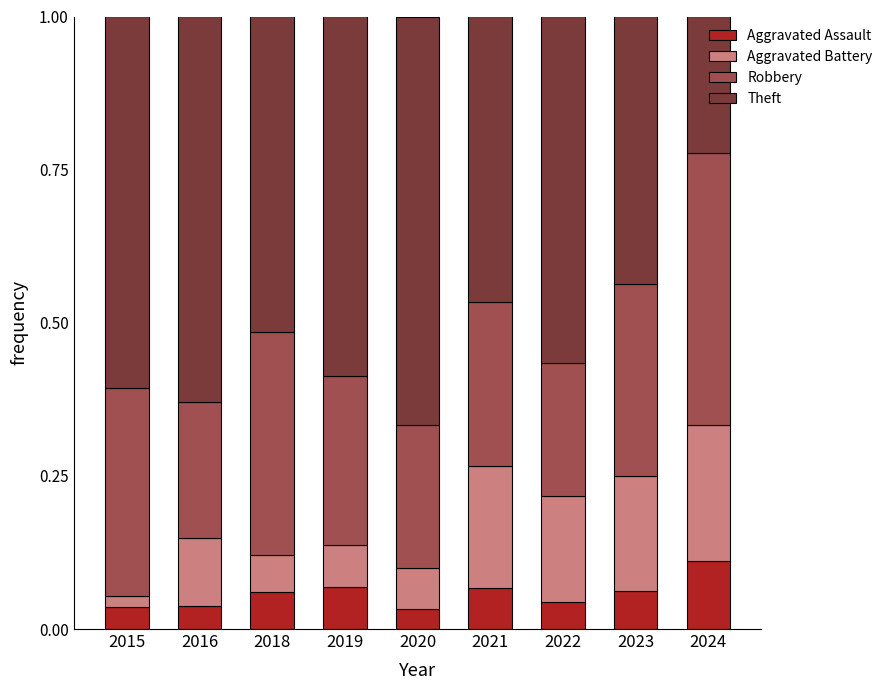

Does the chart contain any negative values?

No